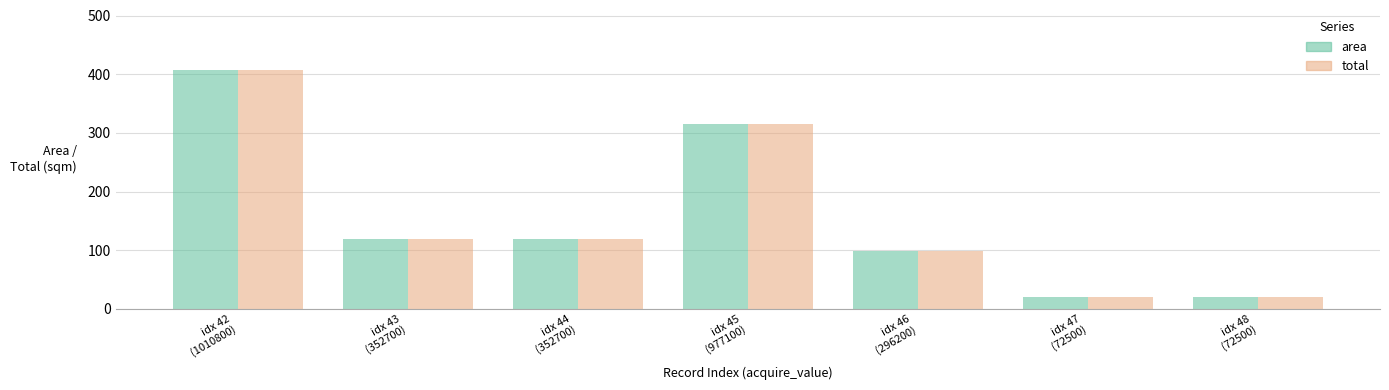

Is it true that area equals 314.7 at idx 45
(977100)?

True